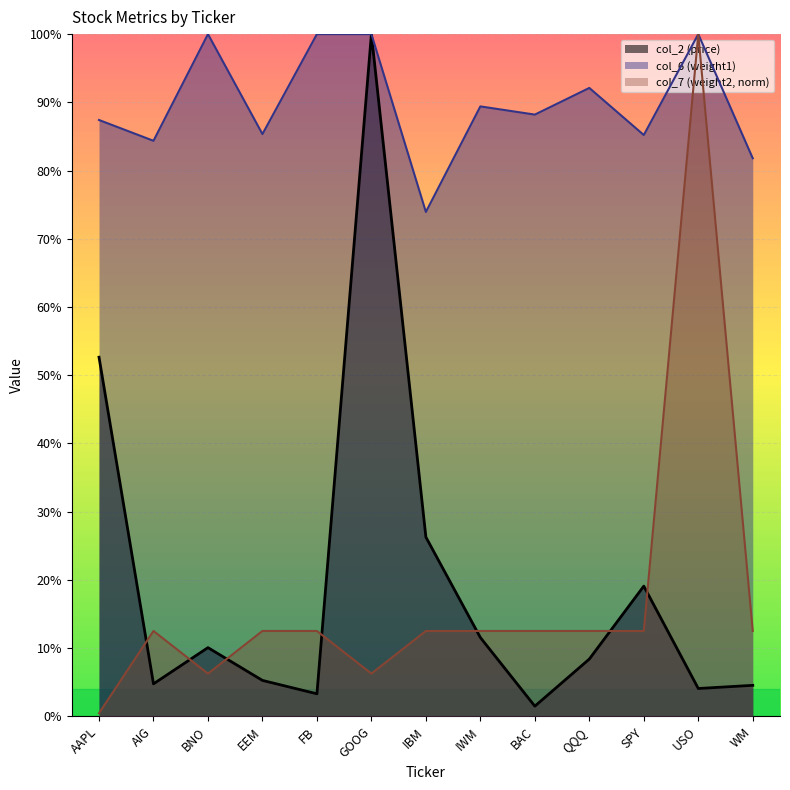

The value of col_7 at FB is 0.1. True or false?

True